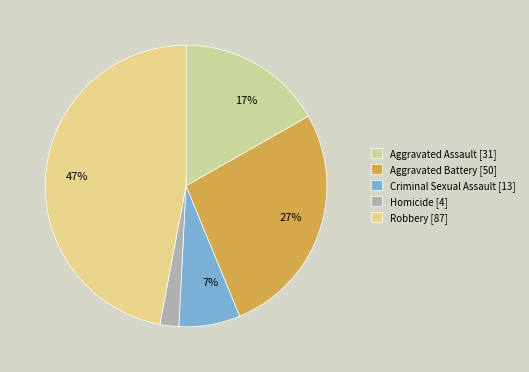

Rank the categories by value from lowest to highest.

Homicide, Criminal Sexual Assault, Aggravated Assault, Aggravated Battery, Robbery